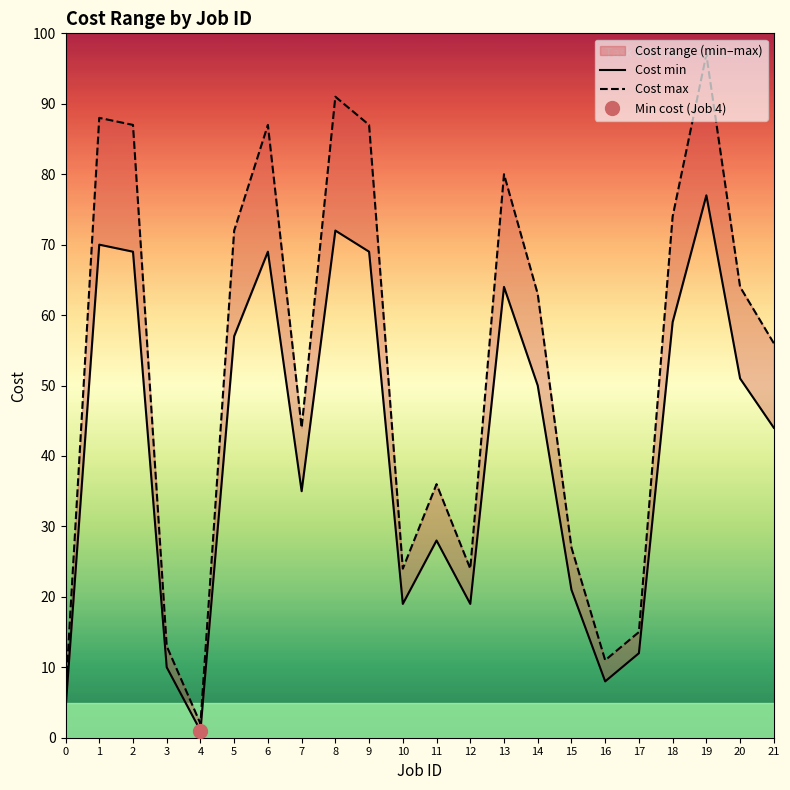

The Cost min series shows 1 at 4. True or false?

True